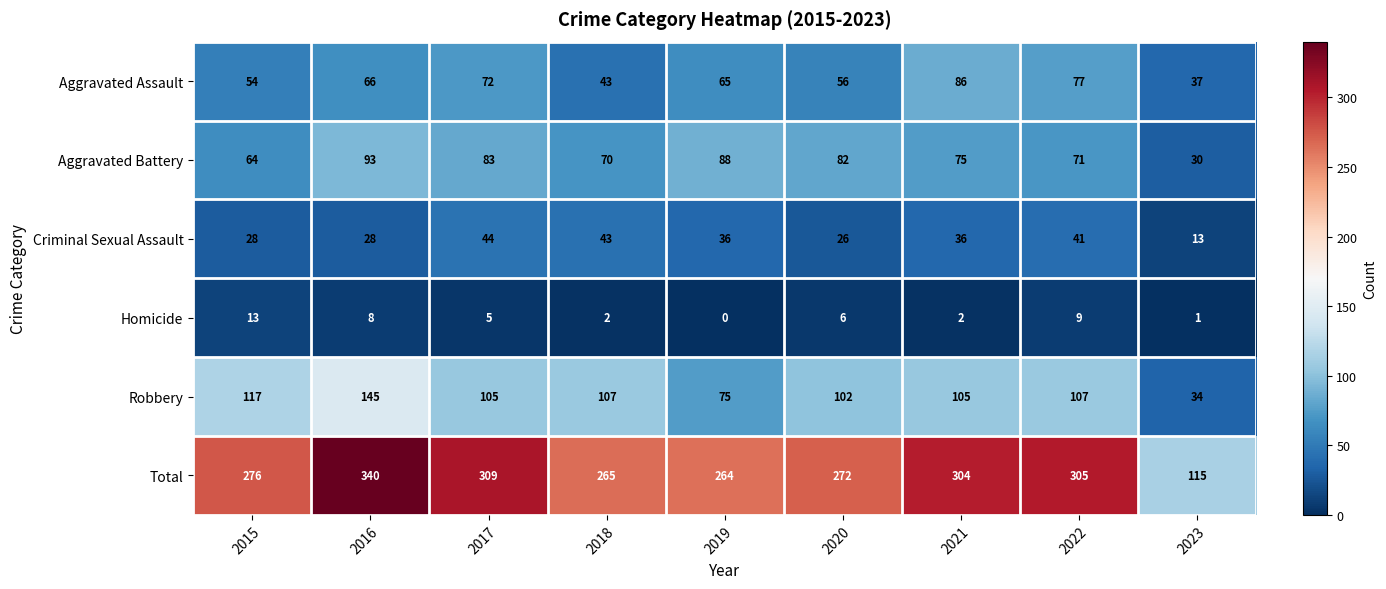

What is the approximate value of Aggravated Battery at 2020?

82